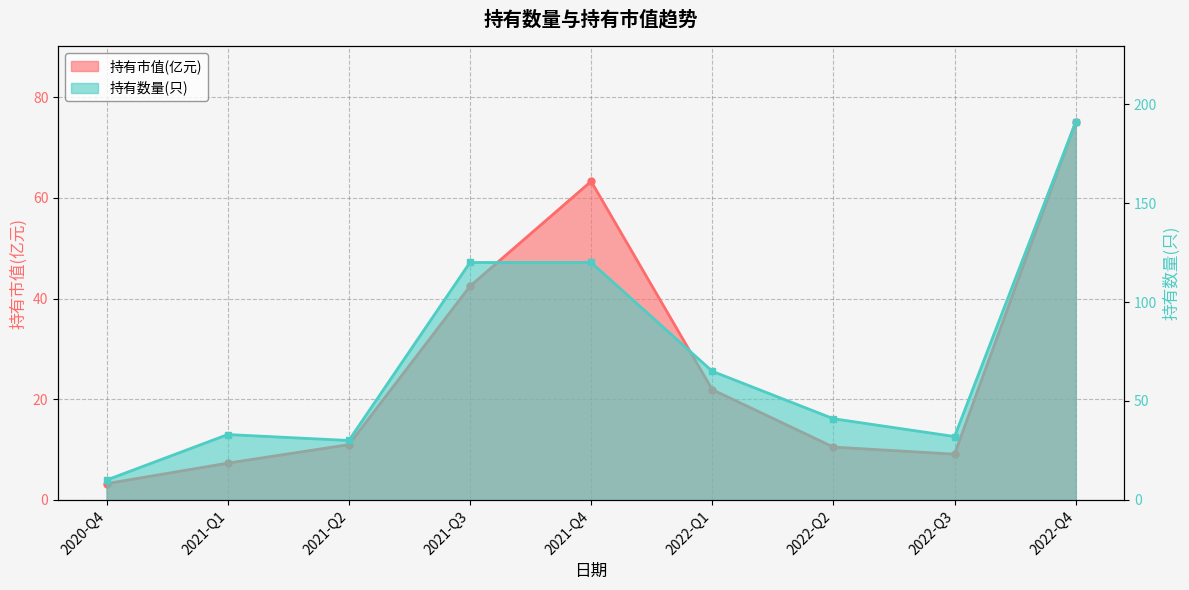

What is the value of the 持有数量(只) point at the 6th from the left?

65.0